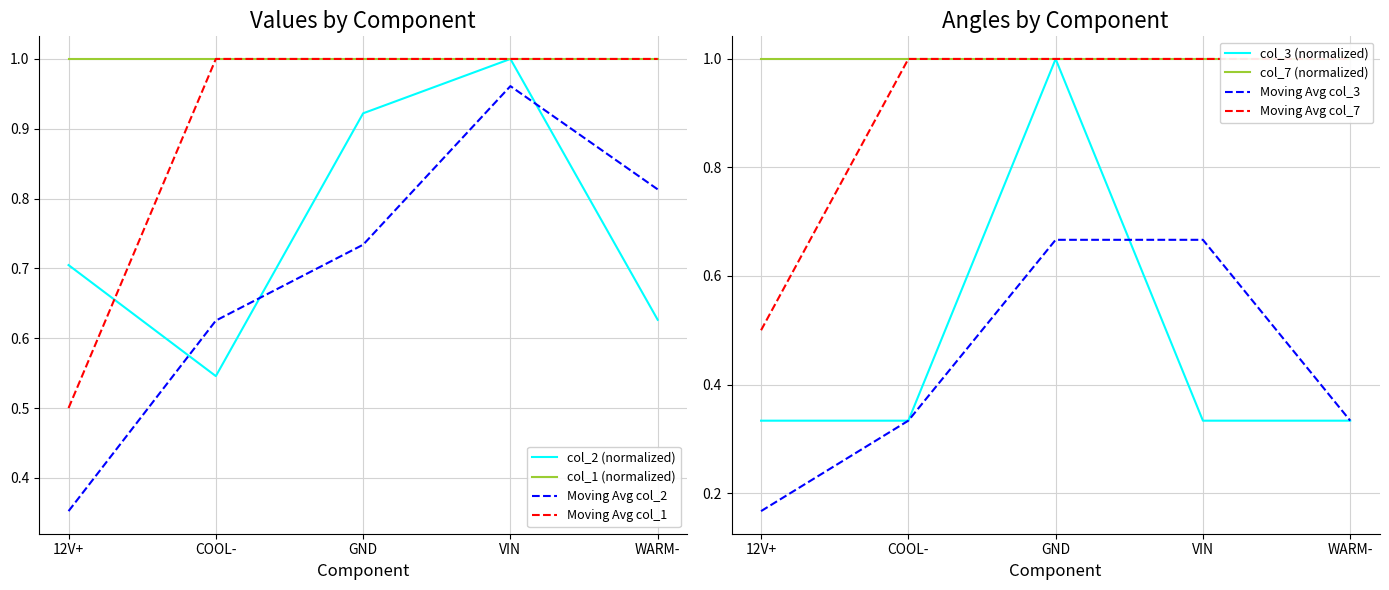

At how many categories does at least one series exceed 0?

5